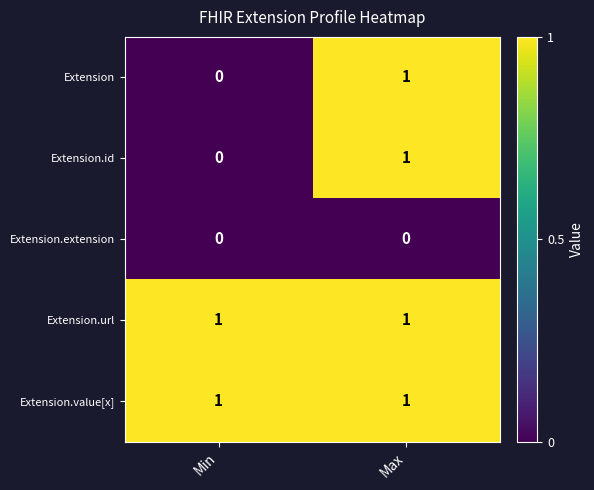

The value of Extension at Max is 0. True or false?

False